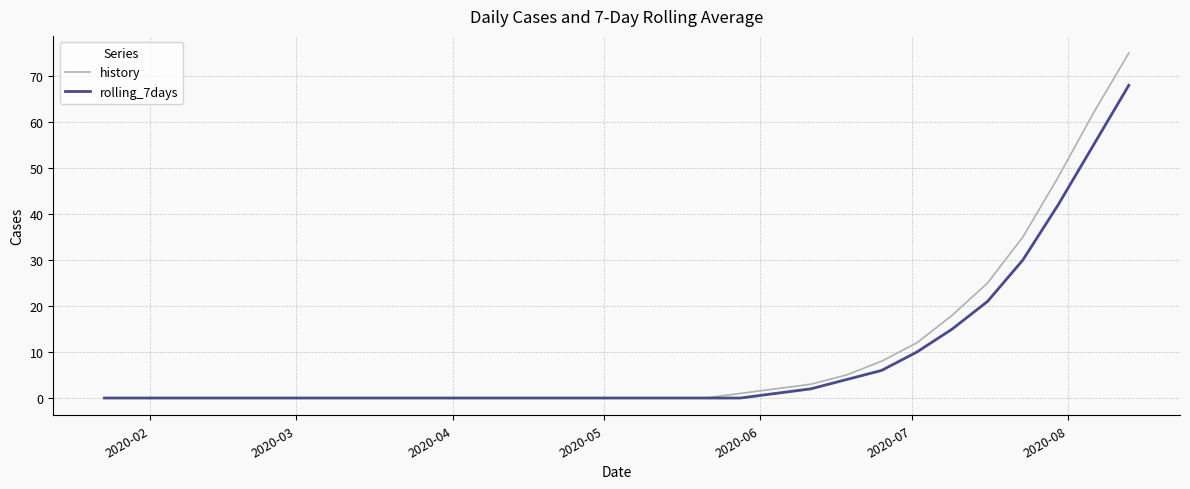

What is the greatest value displayed?

75